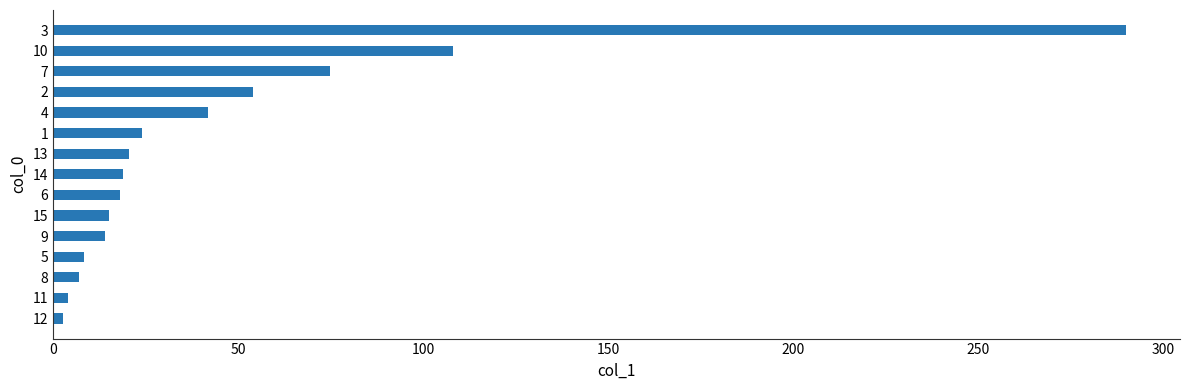

Is it true that the value at 12 is 48.7?

False